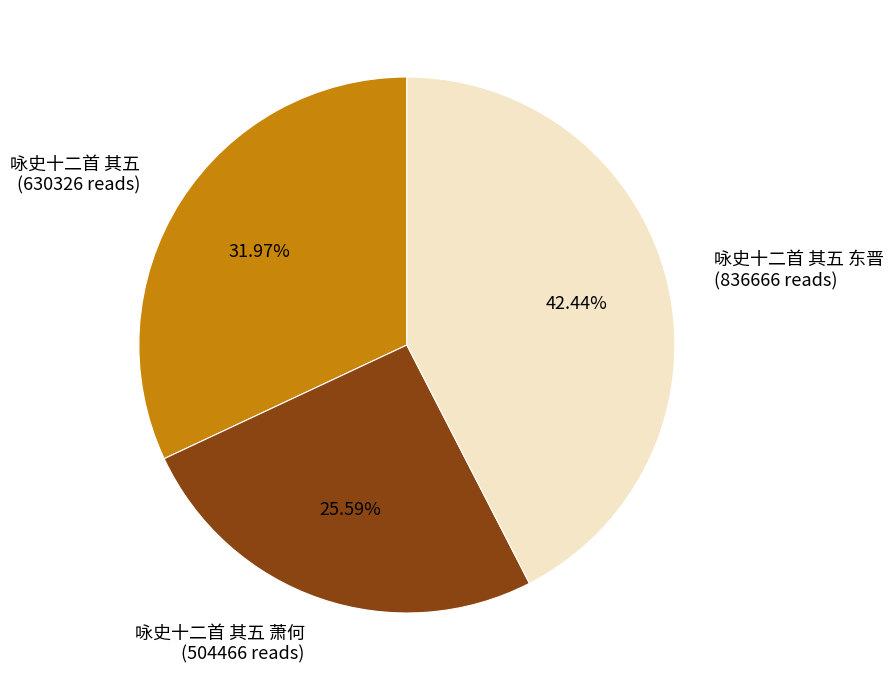

What is the total percentage of 咏史十二首 其五 东晋 and 咏史十二首 其五?

74.4%